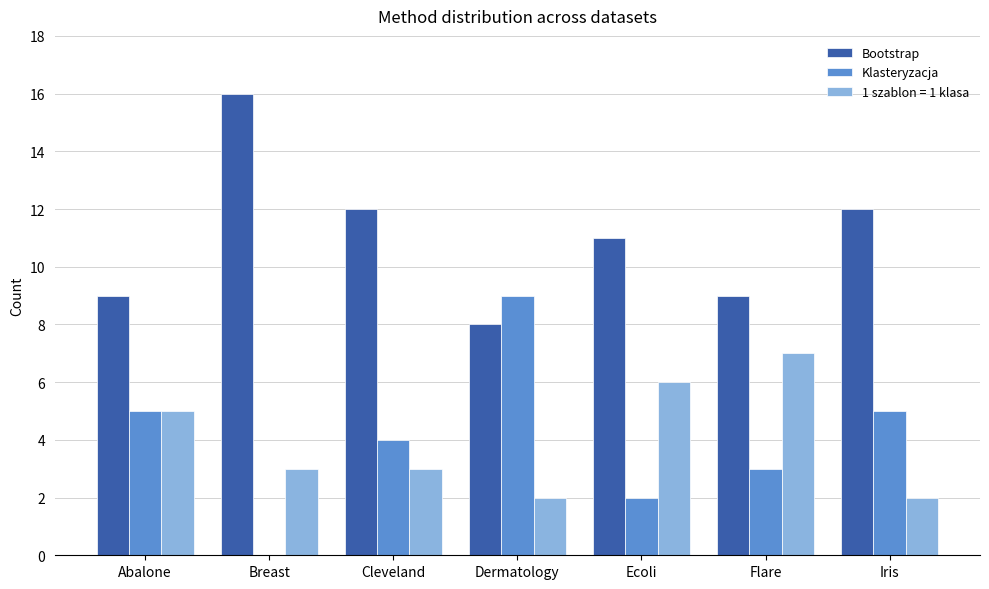

Is it true that Bootstrap equals 13 at Dermatology?

False